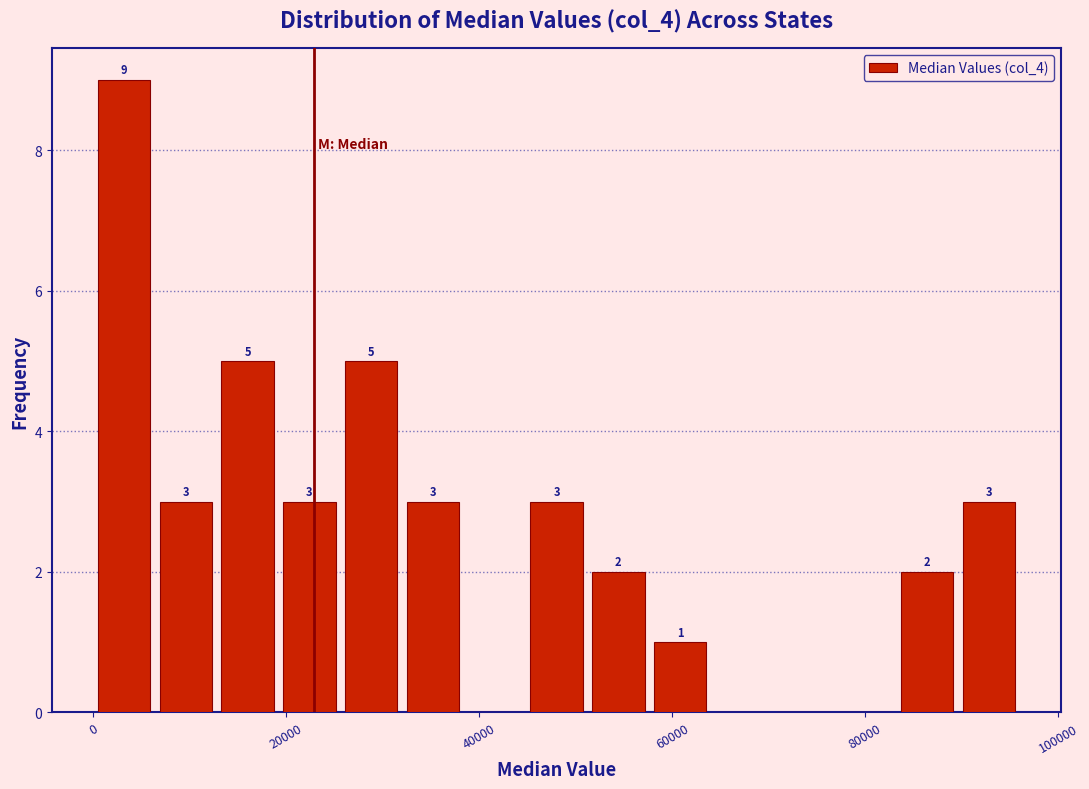

Around what value on the x-axis is the tallest bar? Give the approximate position of its centre, as read against the axis.

4000